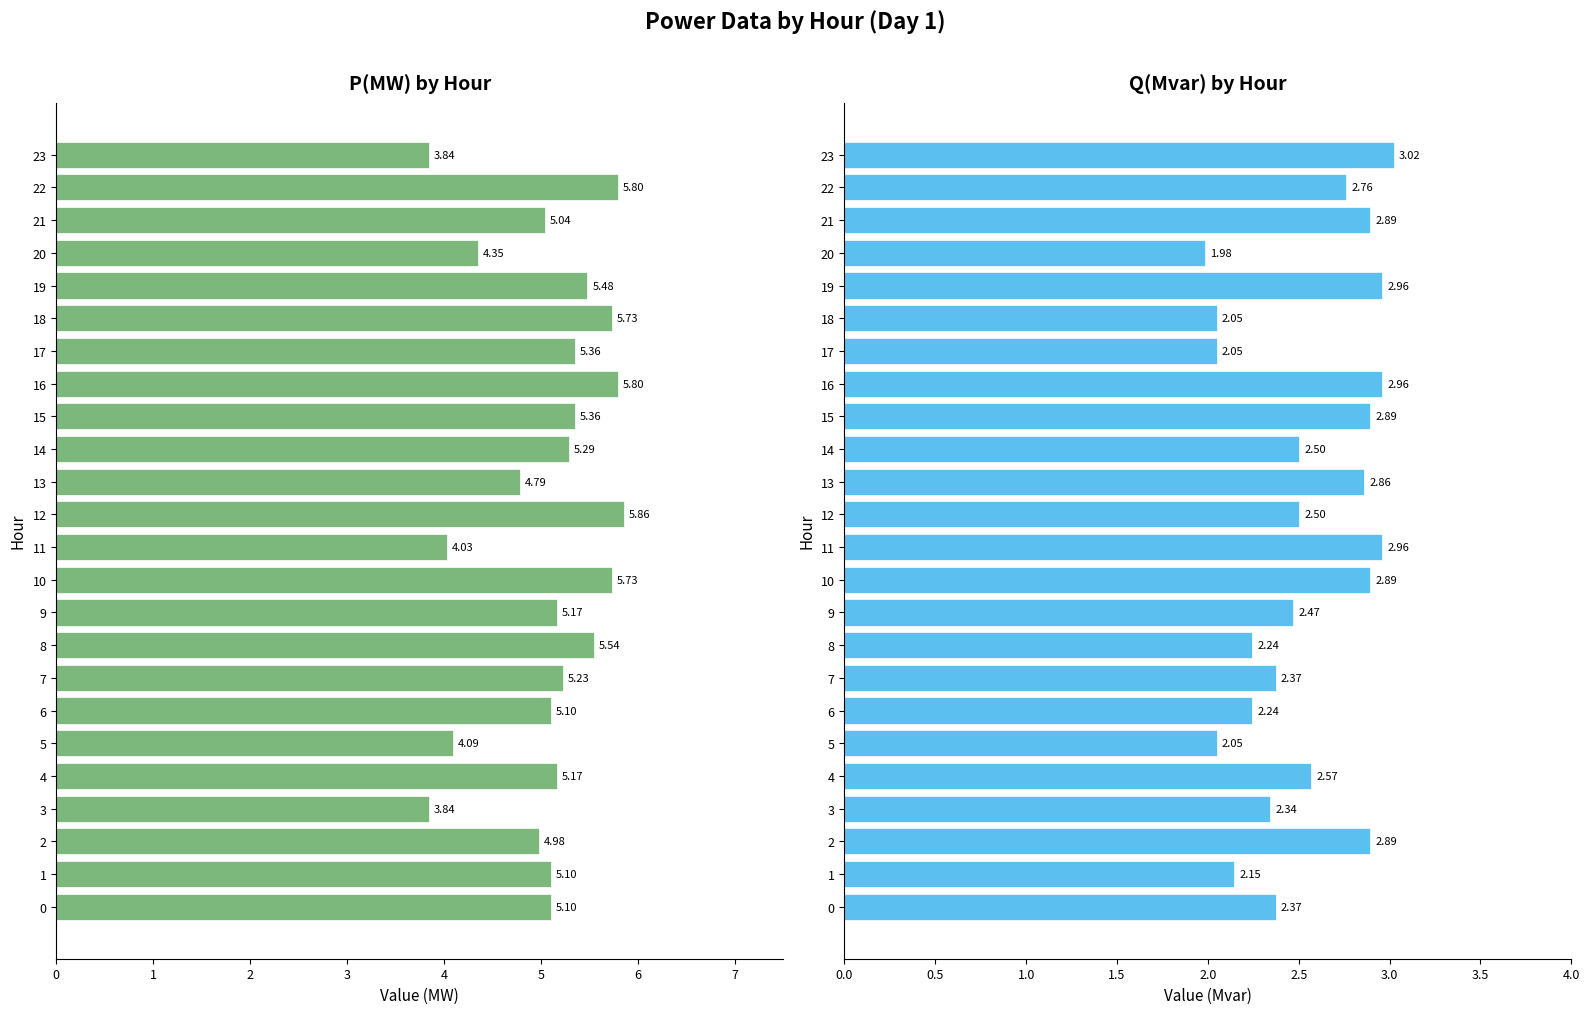

Rank the categories by P(MW) value from highest to lowest.

12, 16, 22, 10, 18, 8, 19, 15, 17, 14, 7, 4, 9, 0, 1, 6, 21, 2, 13, 20, 5, 11, 3, 23